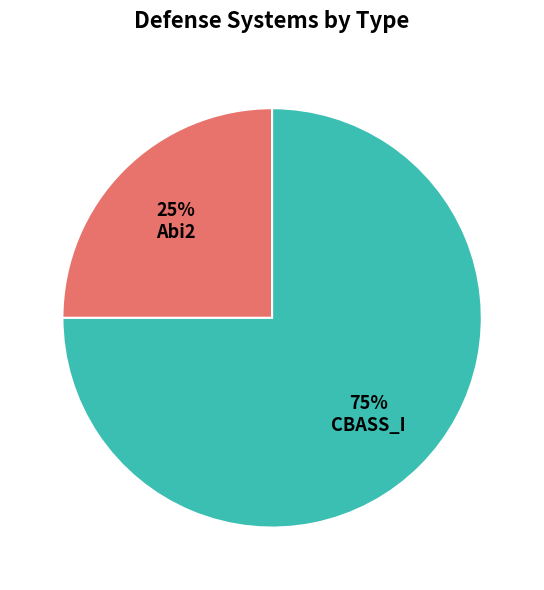

Which has a higher value, Abi2 or CBASS_I?

CBASS_I